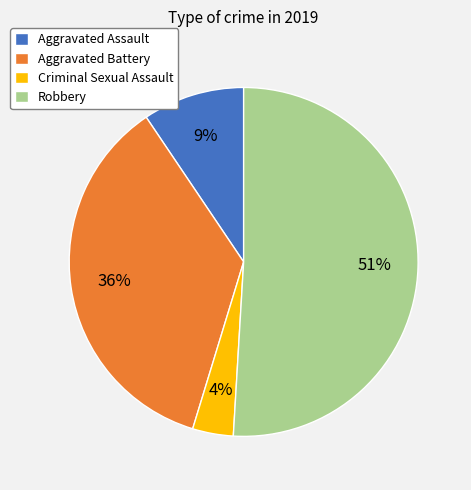

Does Robbery represent more than half of the total?

Yes